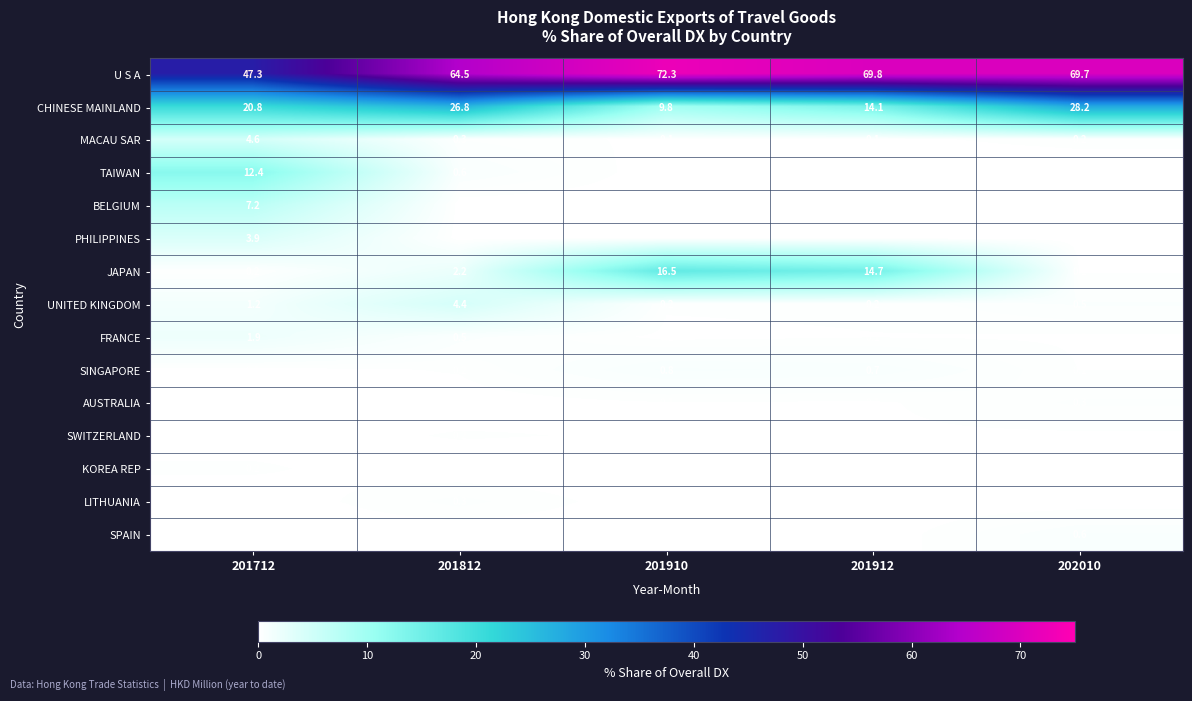

How many data points in CHINESE MAINLAND are above 20?

3